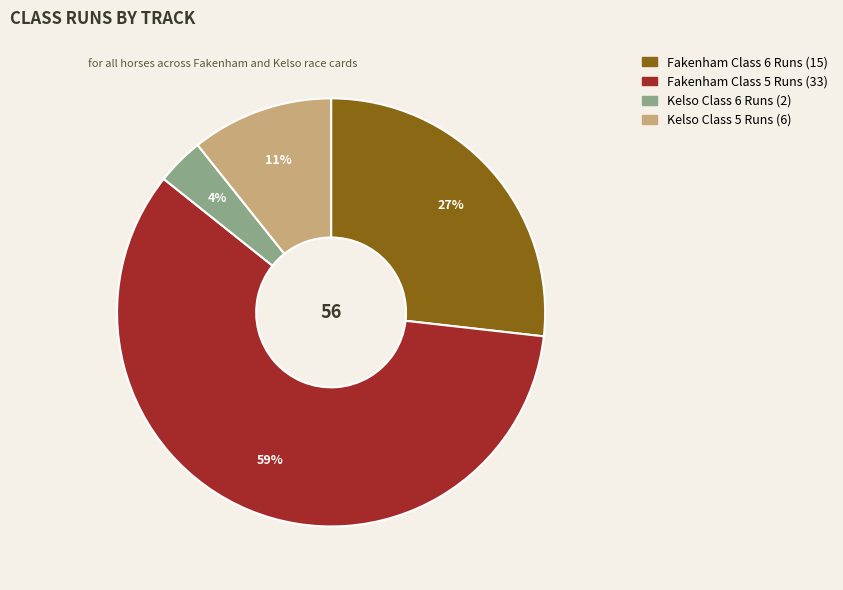

Is there any slice that represents more than half of the pie?

Yes